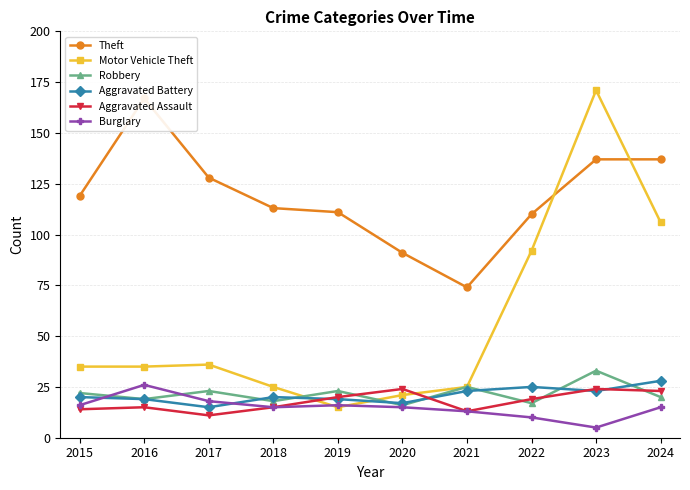

List the series in order of their peak value, highest first.

Motor Vehicle Theft, Theft, Robbery, Aggravated Battery, Burglary, Aggravated Assault